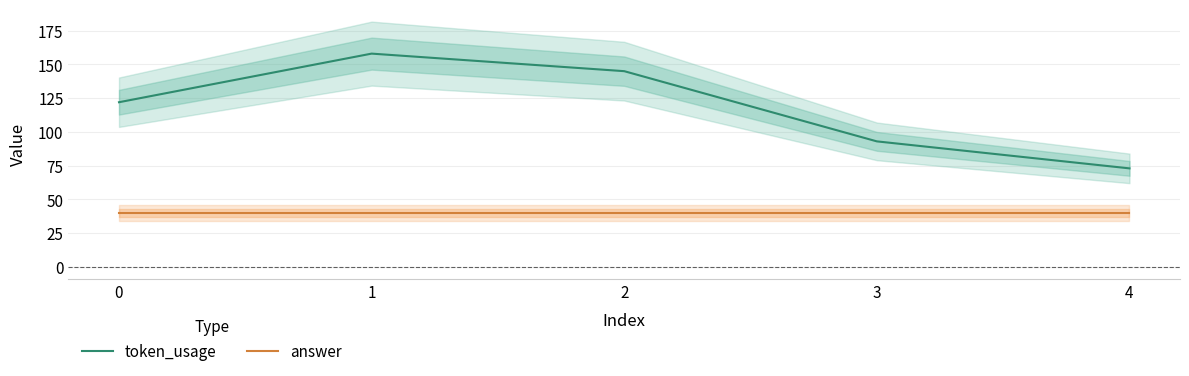

Reading left to right, what are all the values shown in this chart?

token_usage: 122	158	145	93	73
answer: 40	40	40	40	40